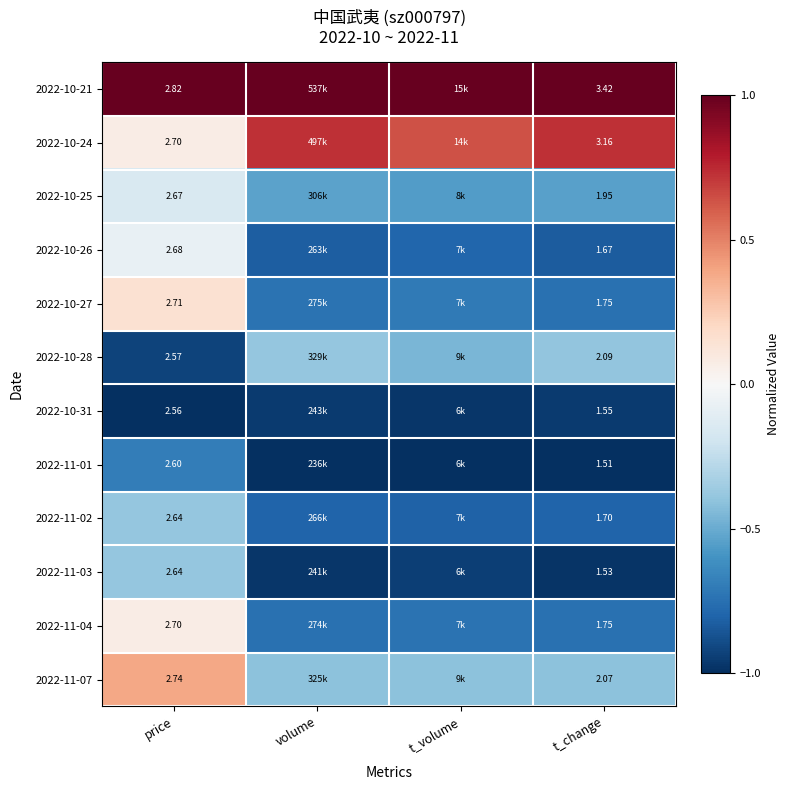

Is the value of 2022-10-31 at t_change greater than the value of 2022-10-25 at t_change?

No